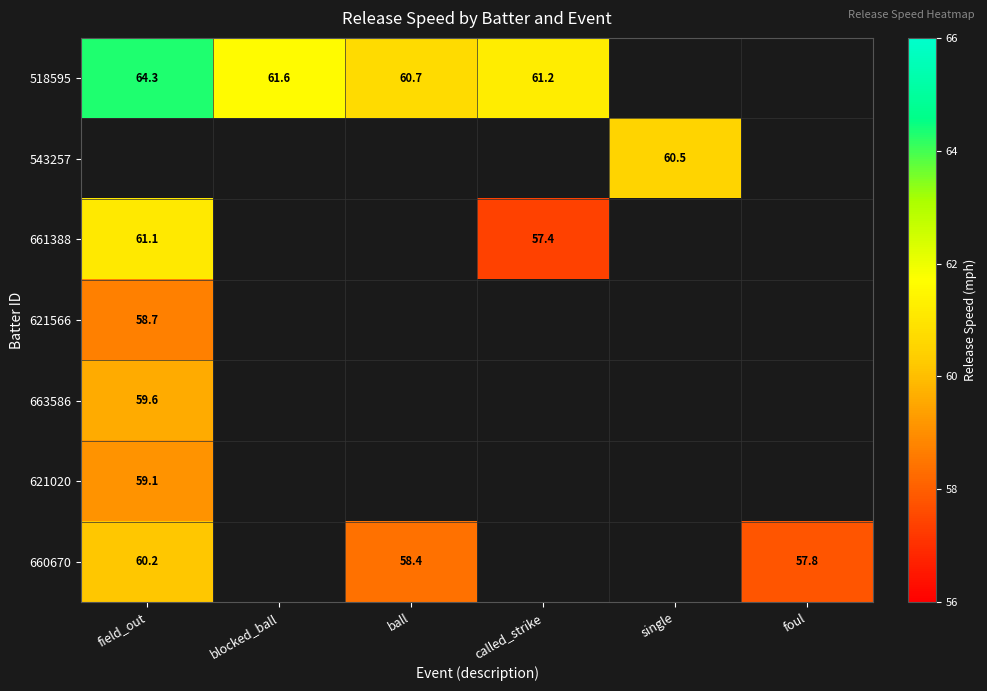

True or false: 518595 has a value of 98.0 at blocked_ball.

False